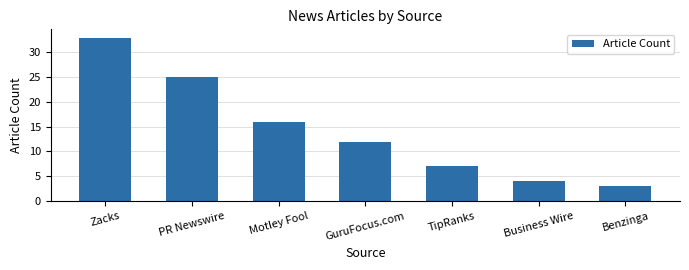

True or false: the data shows 2 at Business Wire.

False